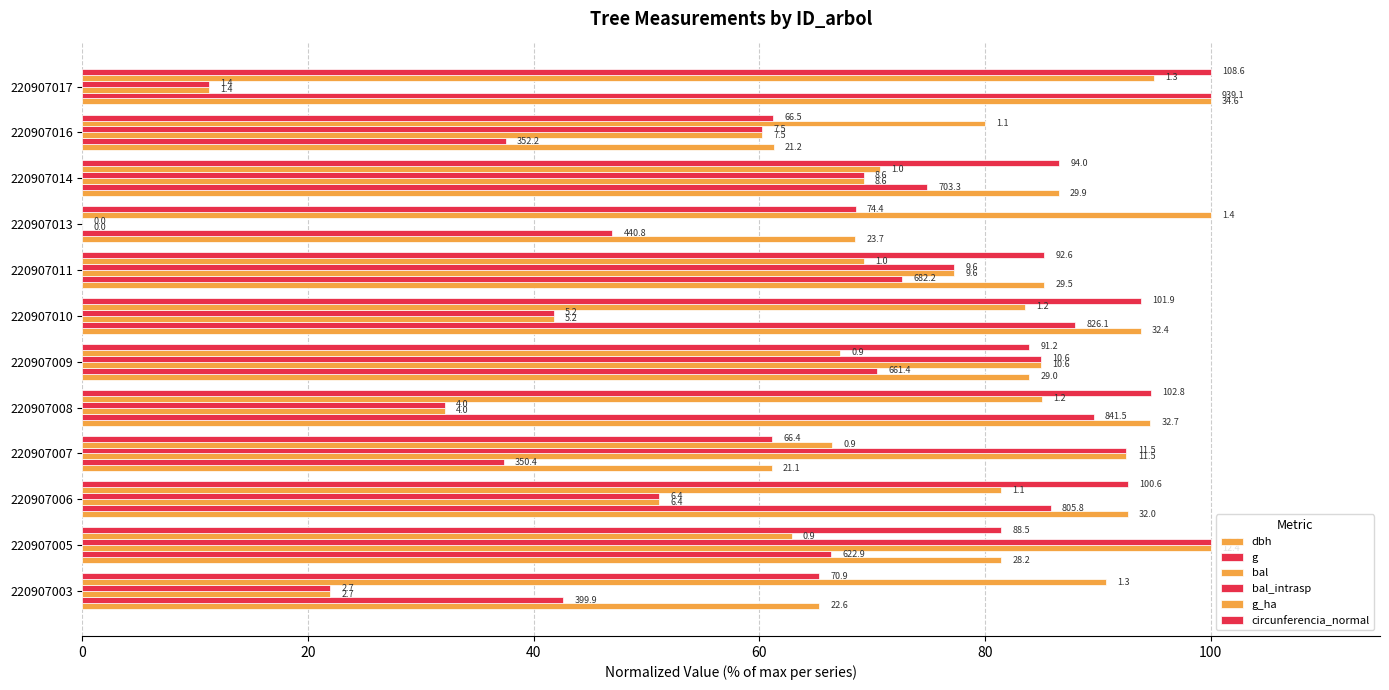

How many bars are there in total?

72